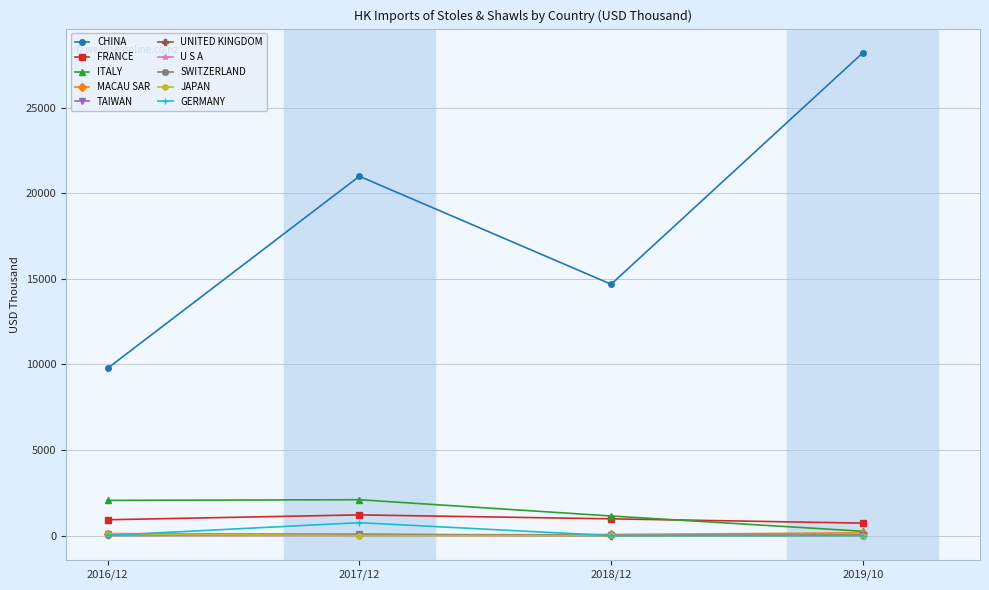

Which category has the highest value in the CHINA series?

2019/10